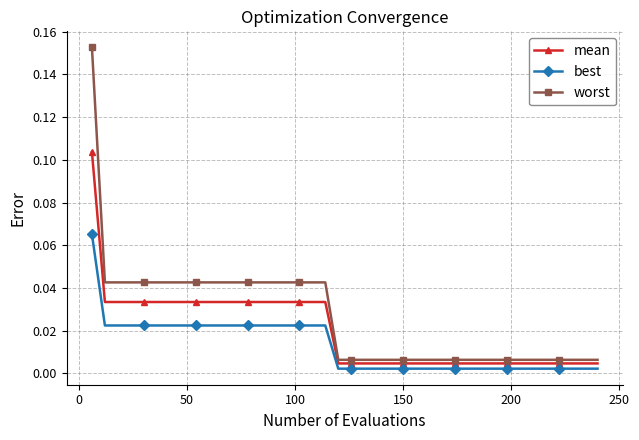

How many series are shown in this chart?

3